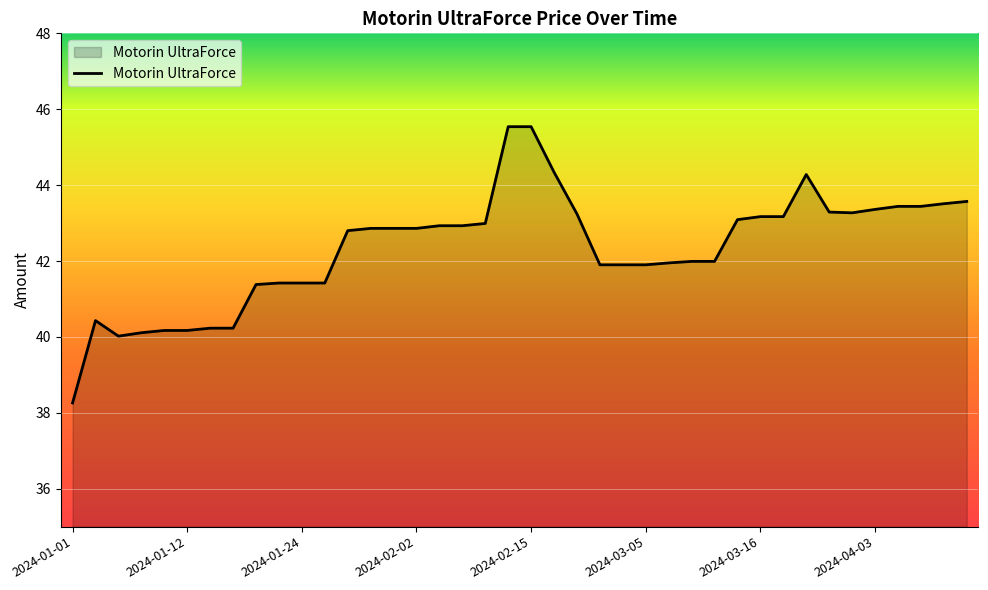

What is the difference between the maximum and minimum values?

7.3